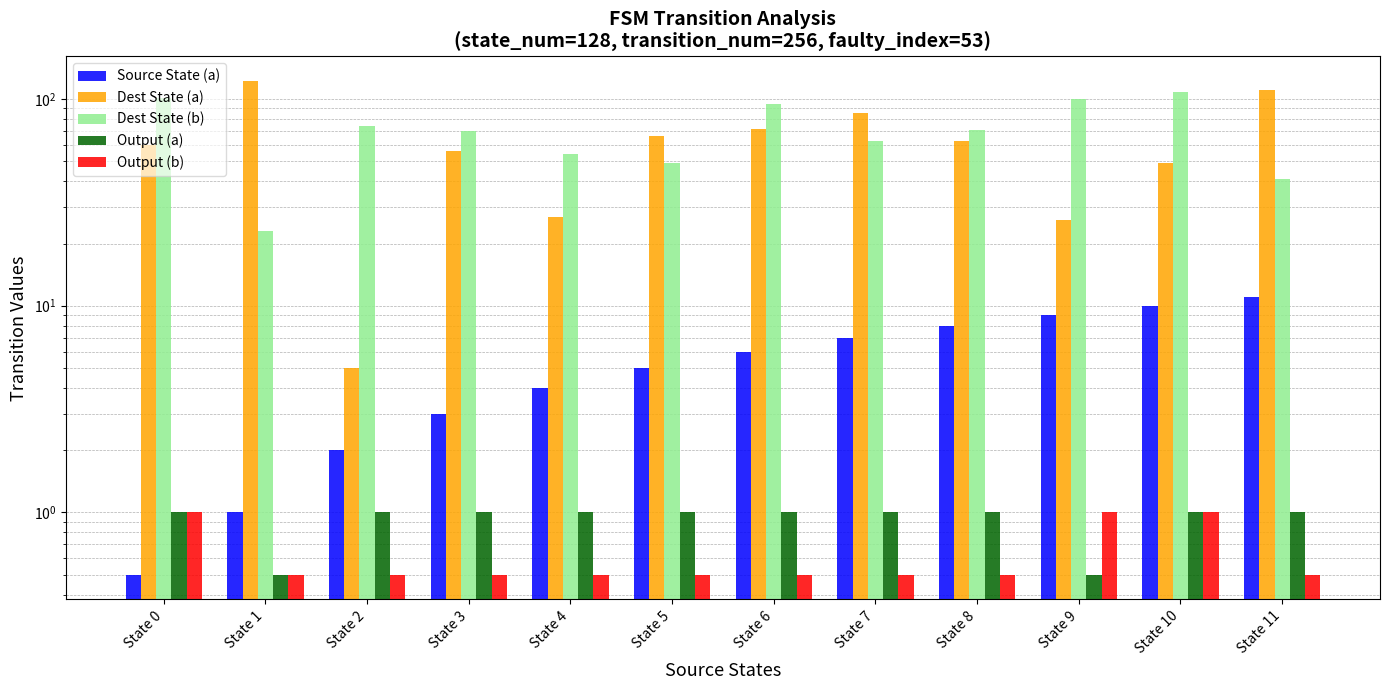

At which category is the sum across all series the highest?

State 6